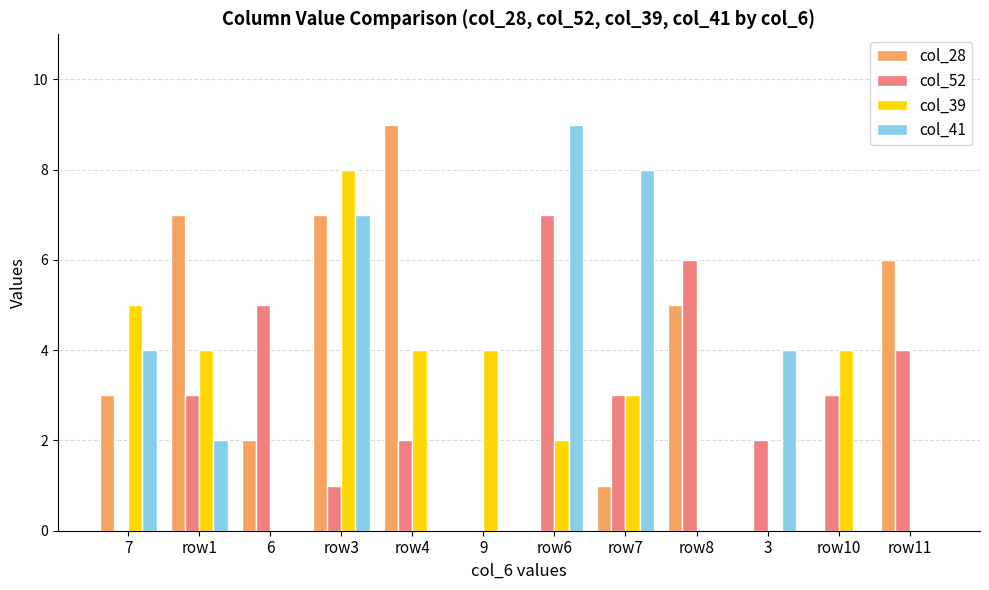

Reading left to right, list all the values displayed in this chart.

col_28: 3	7	2	7	9	0	0	1	5	0	0	6
col_52: 0	3	5	1	2	0	7	3	6	2	3	4
col_39: 5	4	0	8	4	4	2	3	0	0	4	0
col_41: 4	2	0	7	0	0	9	8	0	4	0	0